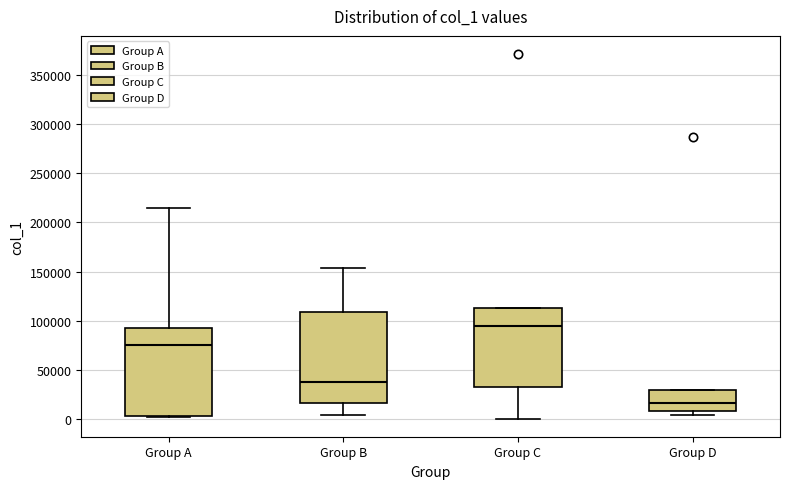

Reading left to right, read every box against the y-axis: the position of its median line, the range the box covers, and the ends of its whiskers. The values are not printed on the chart, so give them approximately, as read against the axis.

Group A: median 75000, box 5000 to 95000, whiskers 0 to 215000
Group B: median 40000, box 15000 to 110000, whiskers 5000 to 155000
Group C: median 95000, box 35000 to 115000, whiskers 0 to 115000
Group D: median 15000, box 10000 to 30000, whiskers 5000 to 30000